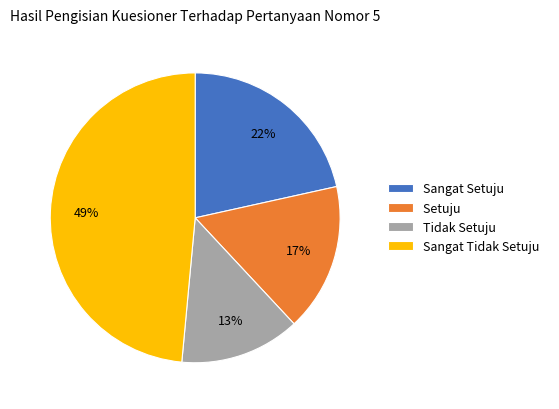

How many slices are in this pie chart?

4